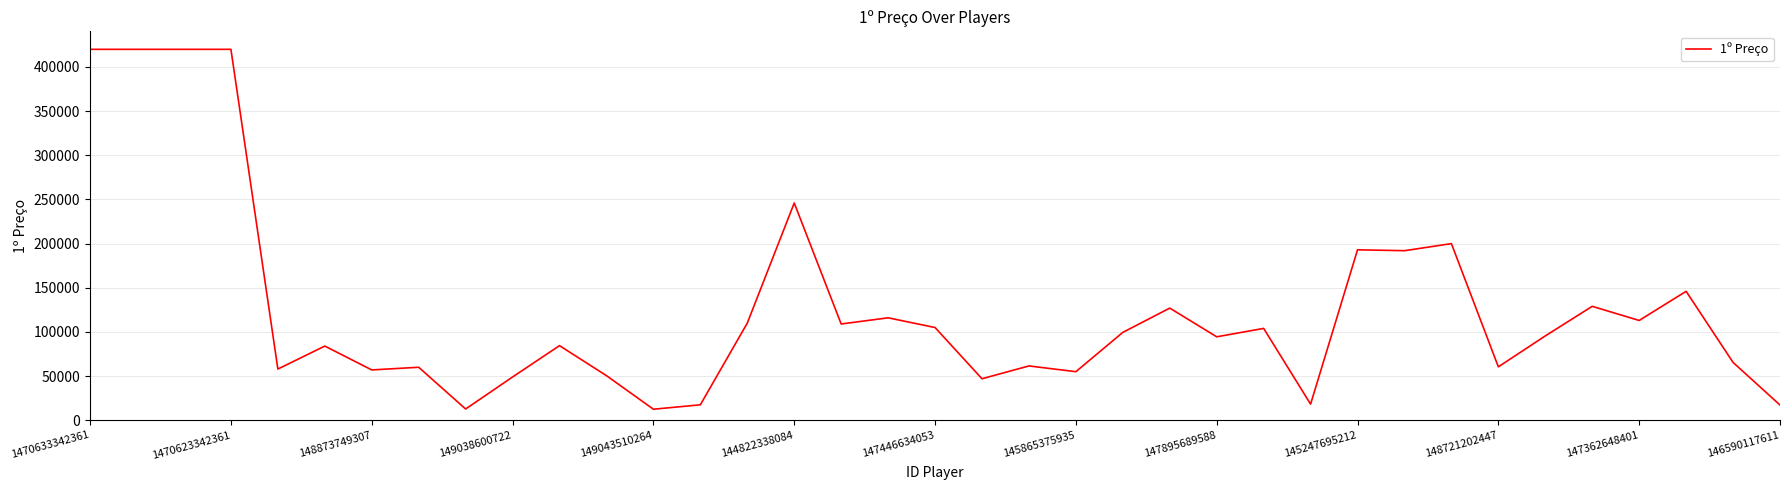

What is the difference between the maximum and minimum values?

407500